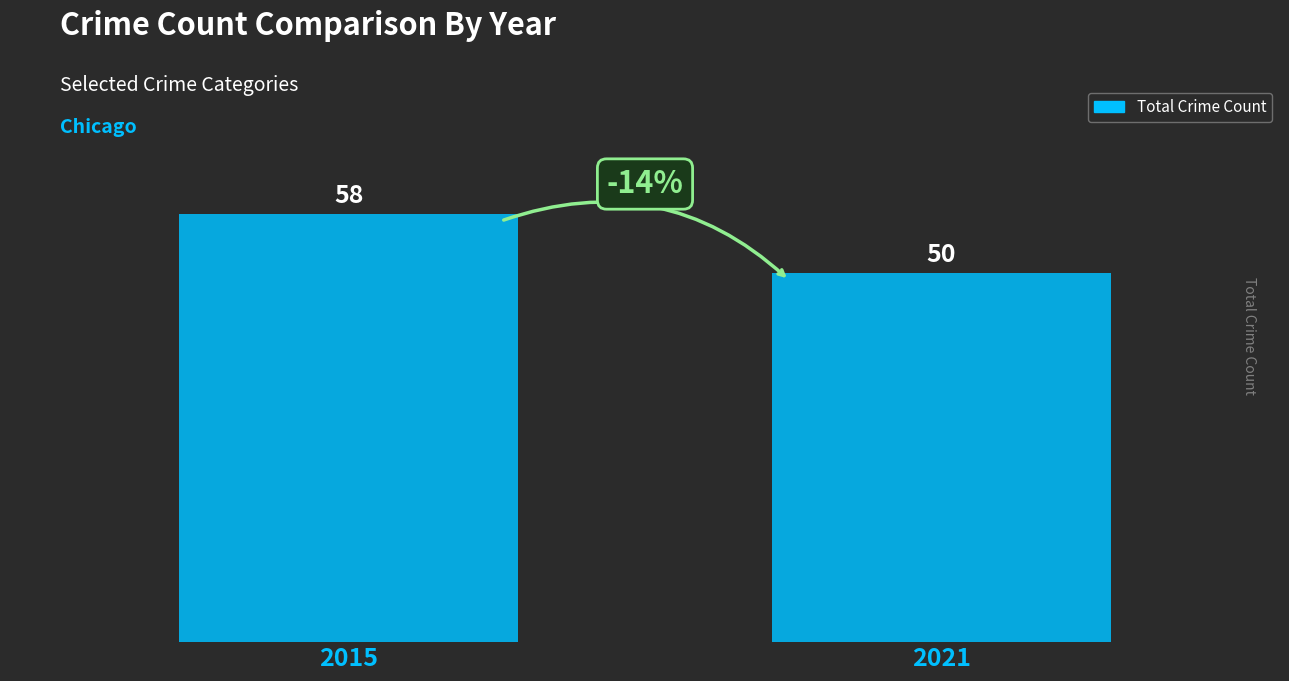

True or false: the data shows 50 at 2021.

True